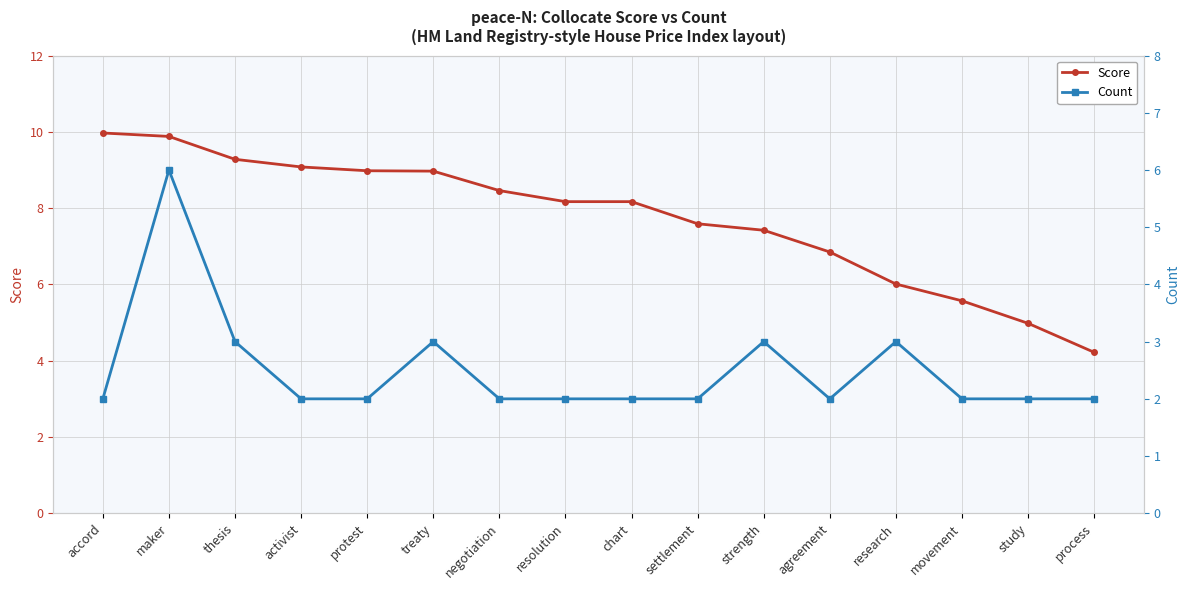

The value of Score at resolution is 8.2. True or false?

True